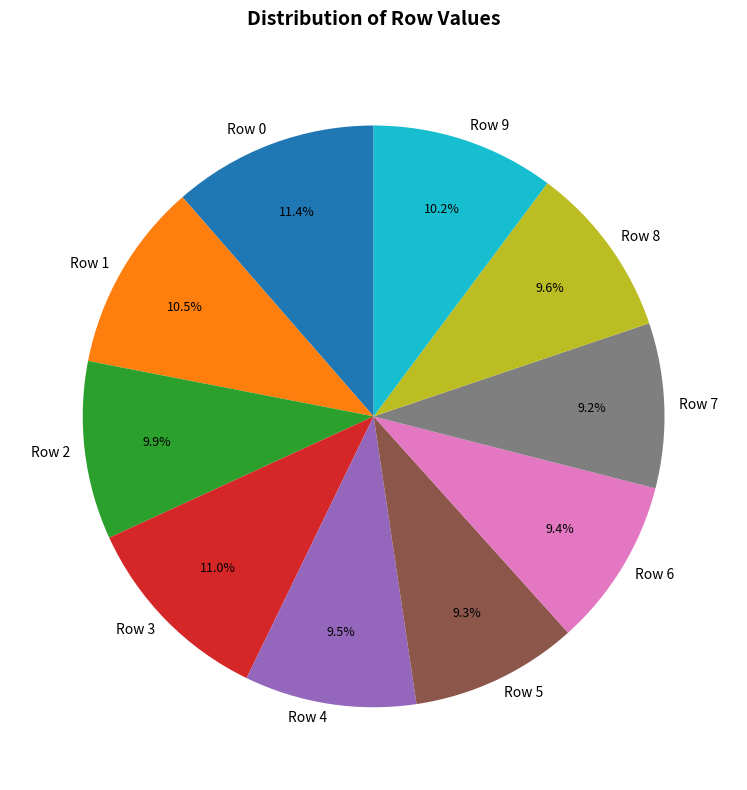

Is it true that Row 7 is 9% of the pie?

True